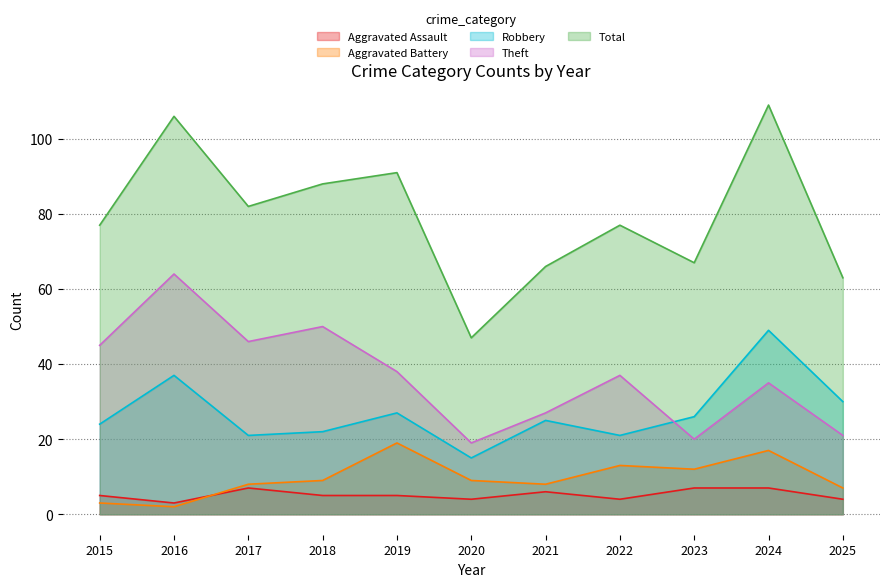

Does the chart have visible grid lines?

Yes